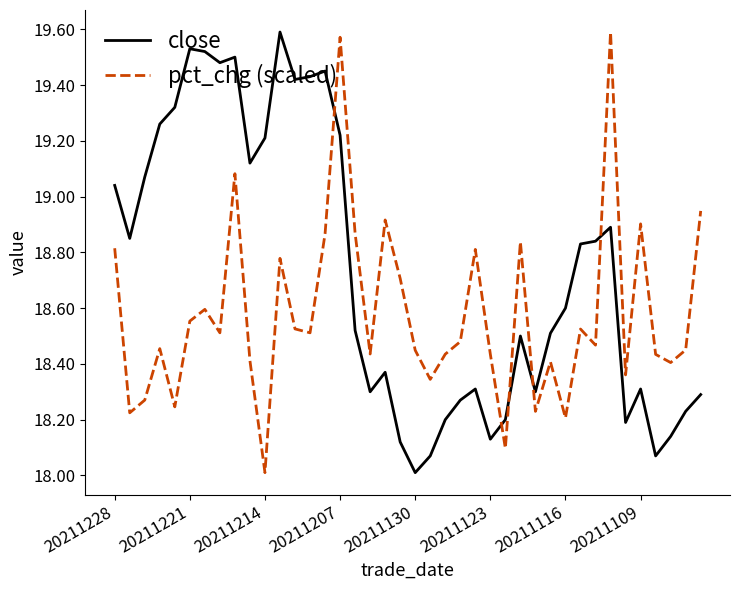

What is the sum of all close values?

749.2